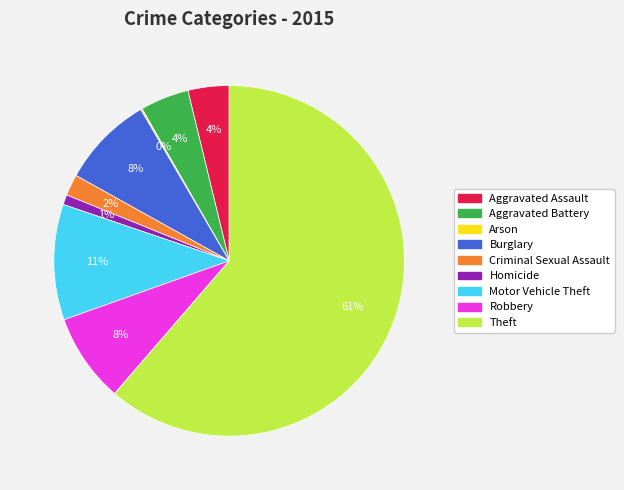

To the nearest percent, what percentage of the pie is Homicide?

1%